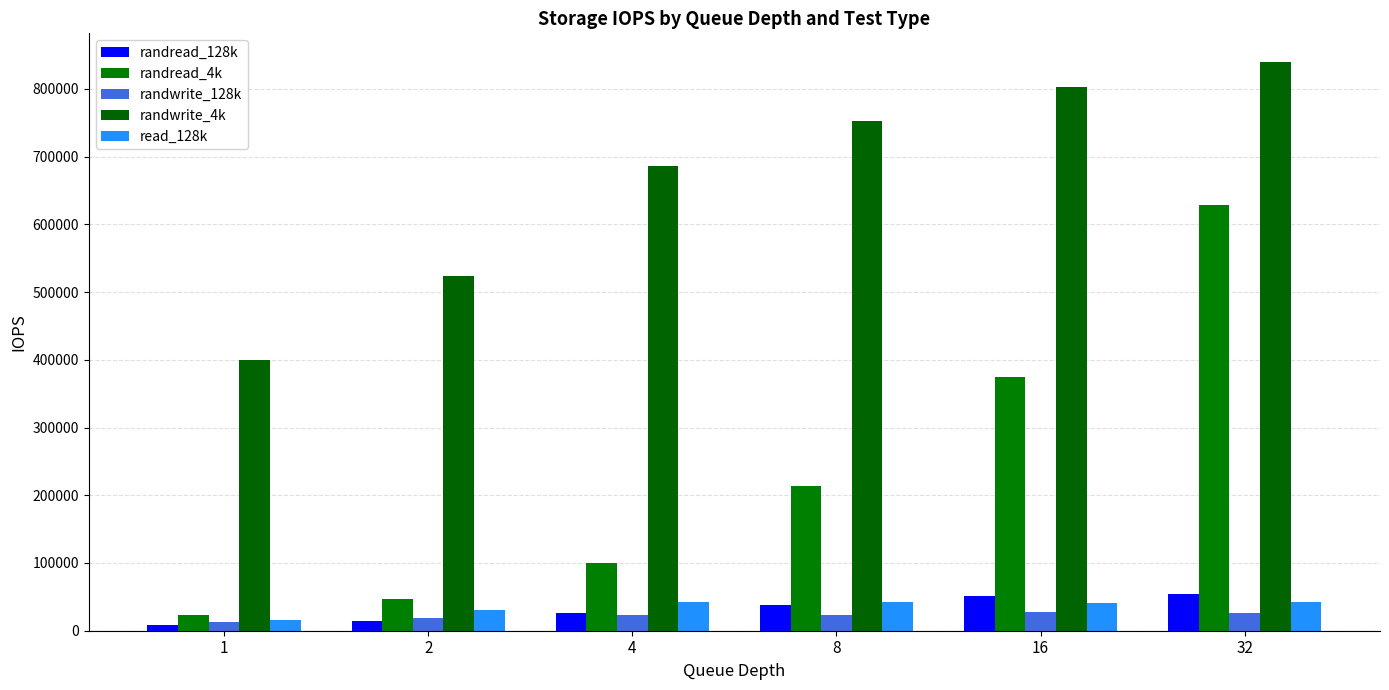

Count the number of data series in this chart.

5